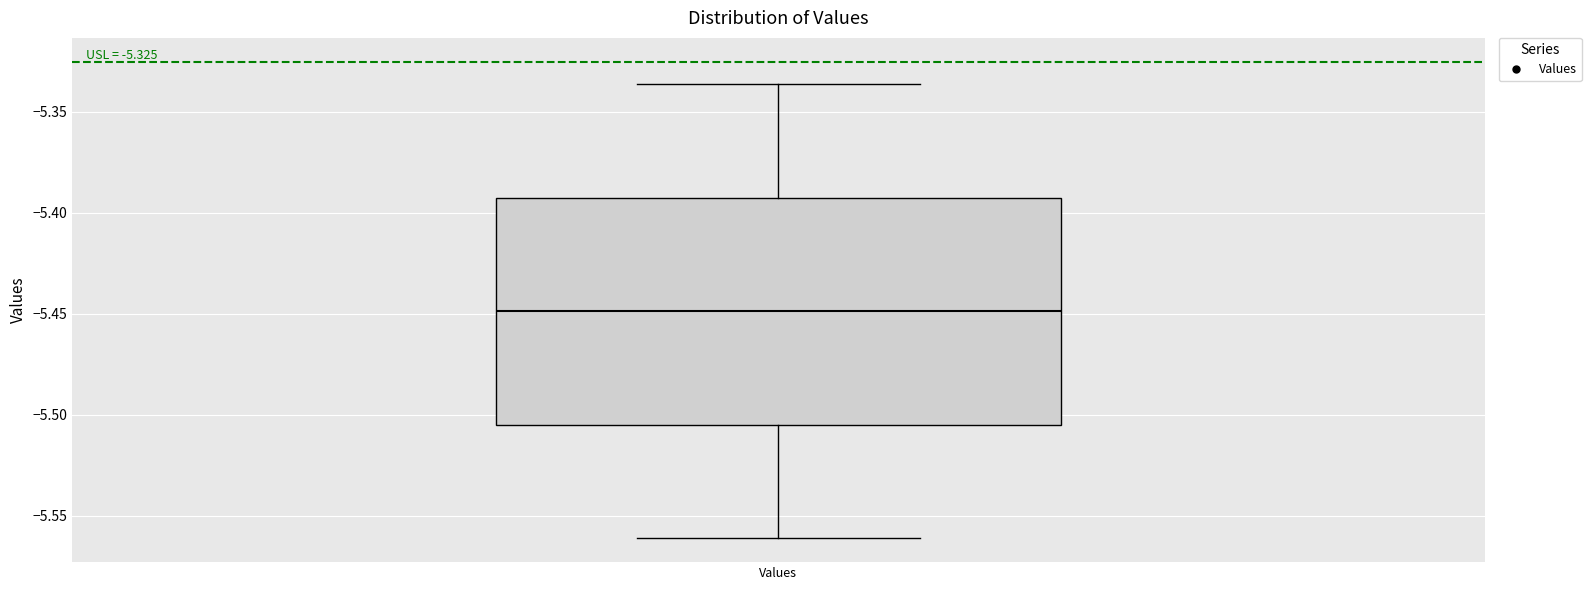

Transcribe this box plot: give where the median line is, the range the box spans, and where the two whiskers end, as read against the y-axis. The values are not printed on the chart, so give them approximately, as read against the axis.

median -5.450, box -5.505 to -5.395, whiskers -5.560 to -5.335